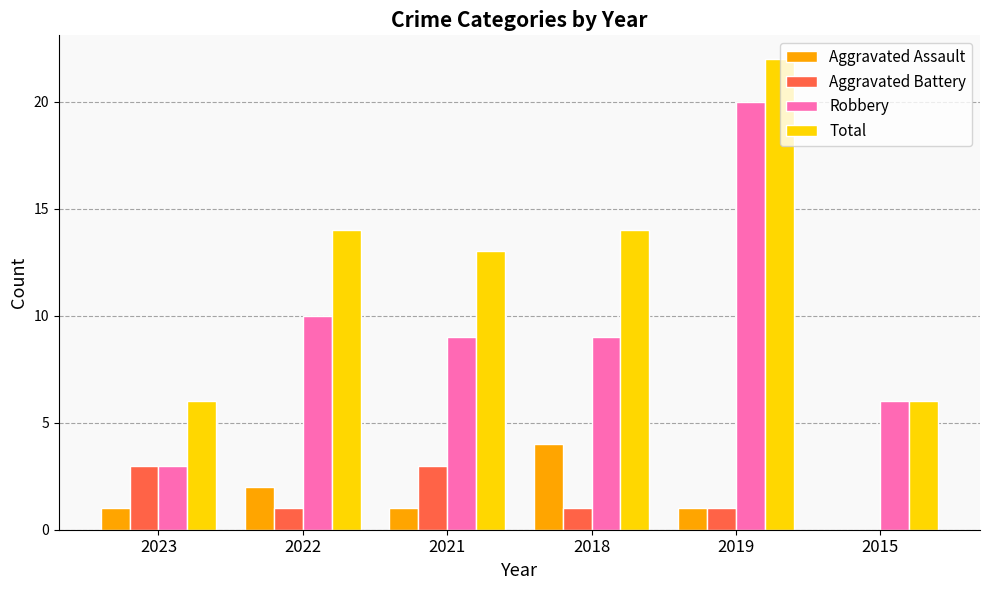

What is the difference between the Total values at 2018 and 2023?

8